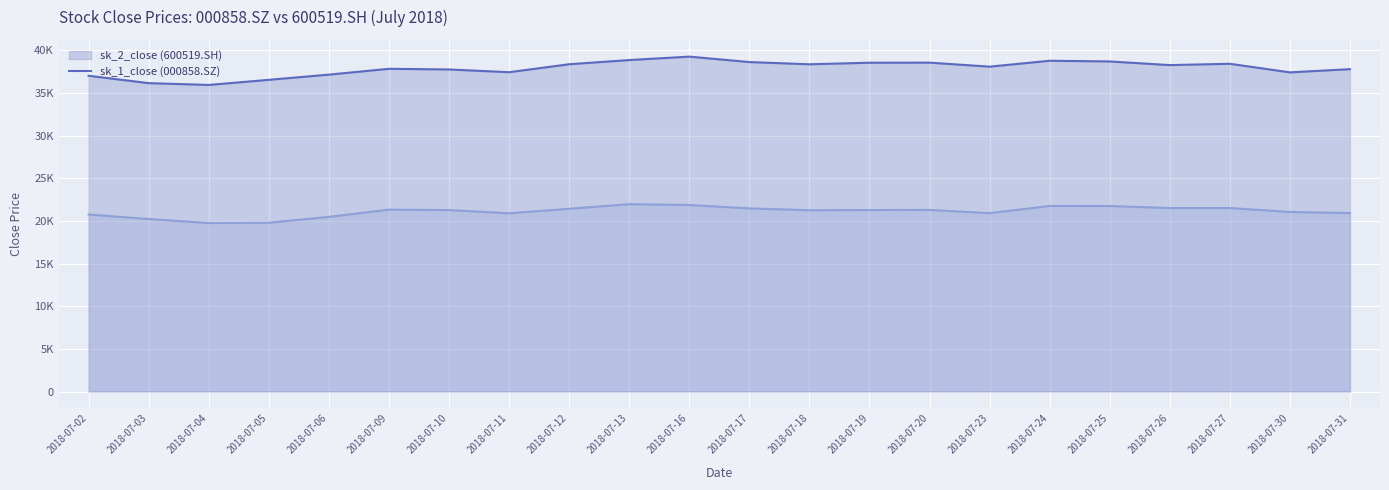

Which series has the widest spread of values?

sk_2_close (600519.SH) (line)